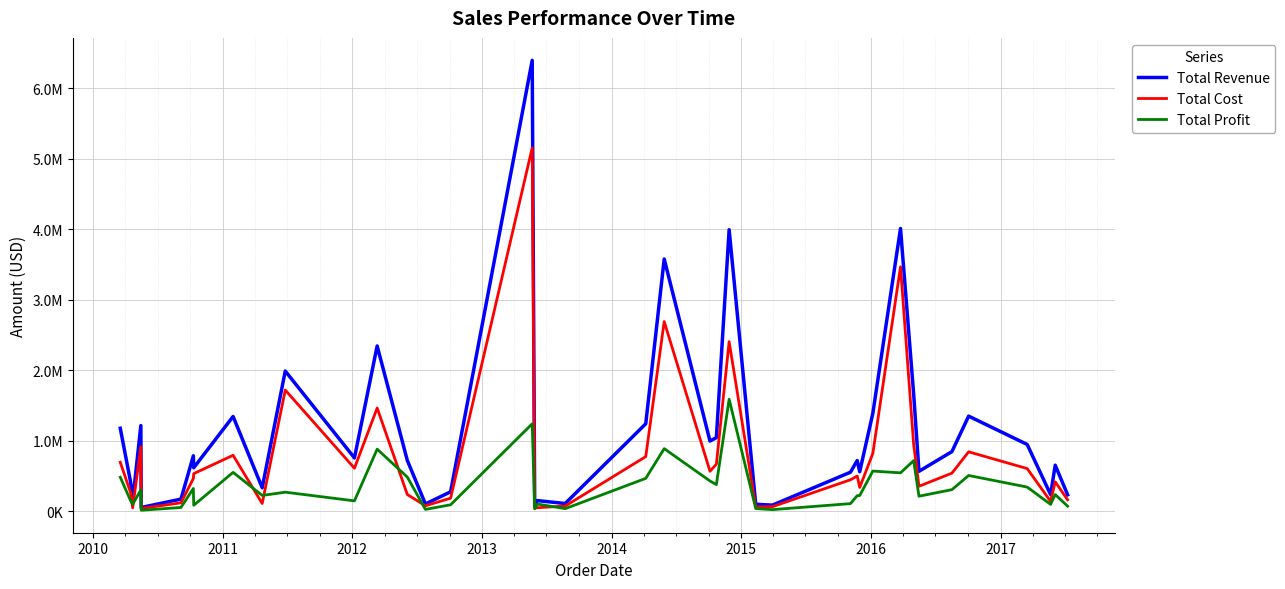

At how many categories does at least one series exceed 503407?

26